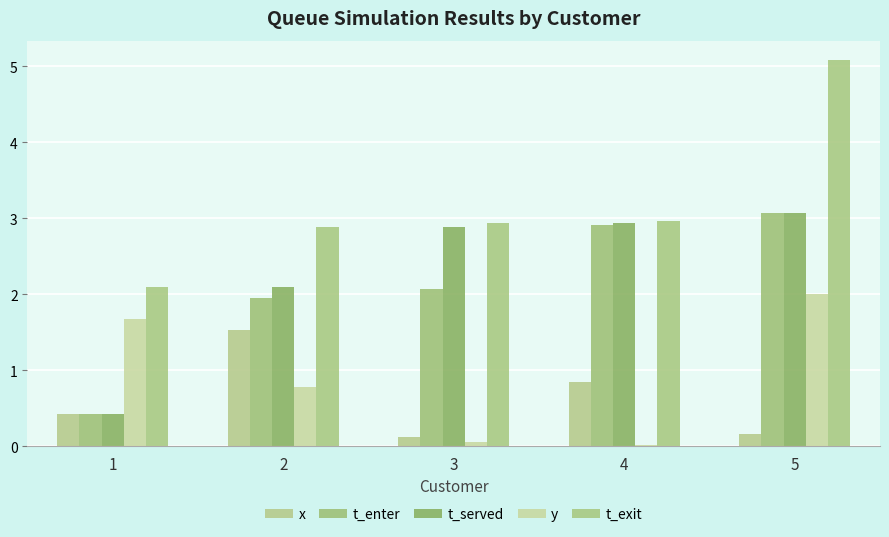

Rank the series at 2 from lowest to highest value.

y, x, t_enter, t_served, t_exit